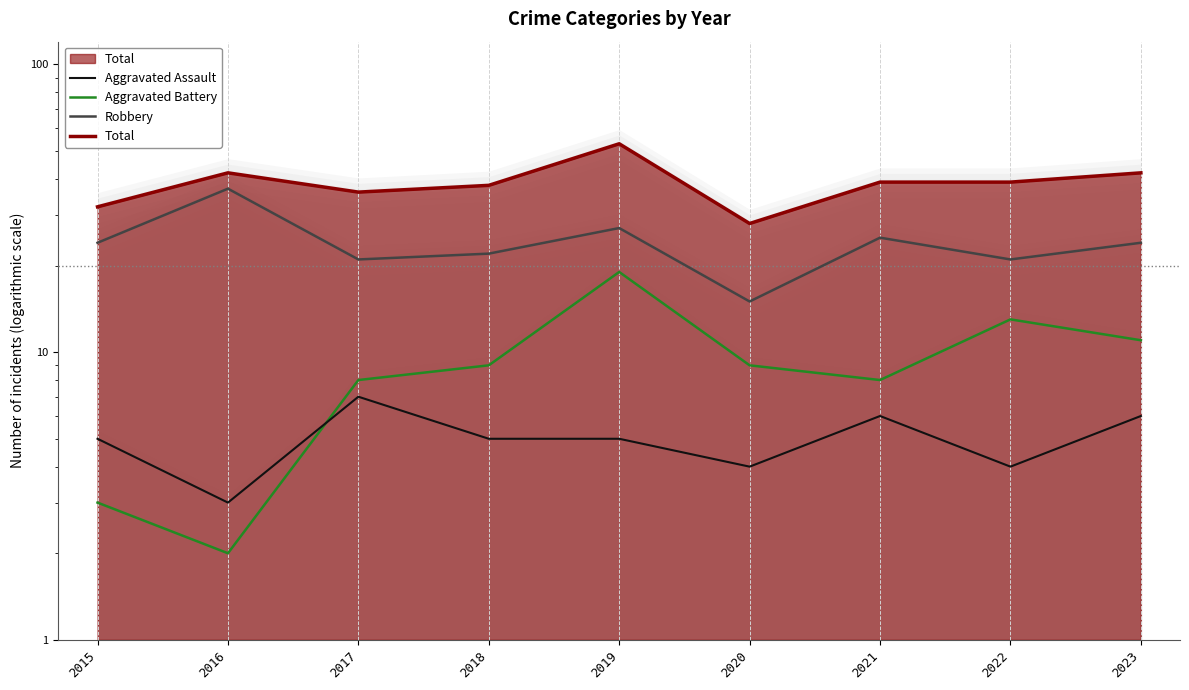

Is the value of Robbery at 2015 greater than the value of Total at 2023?

No